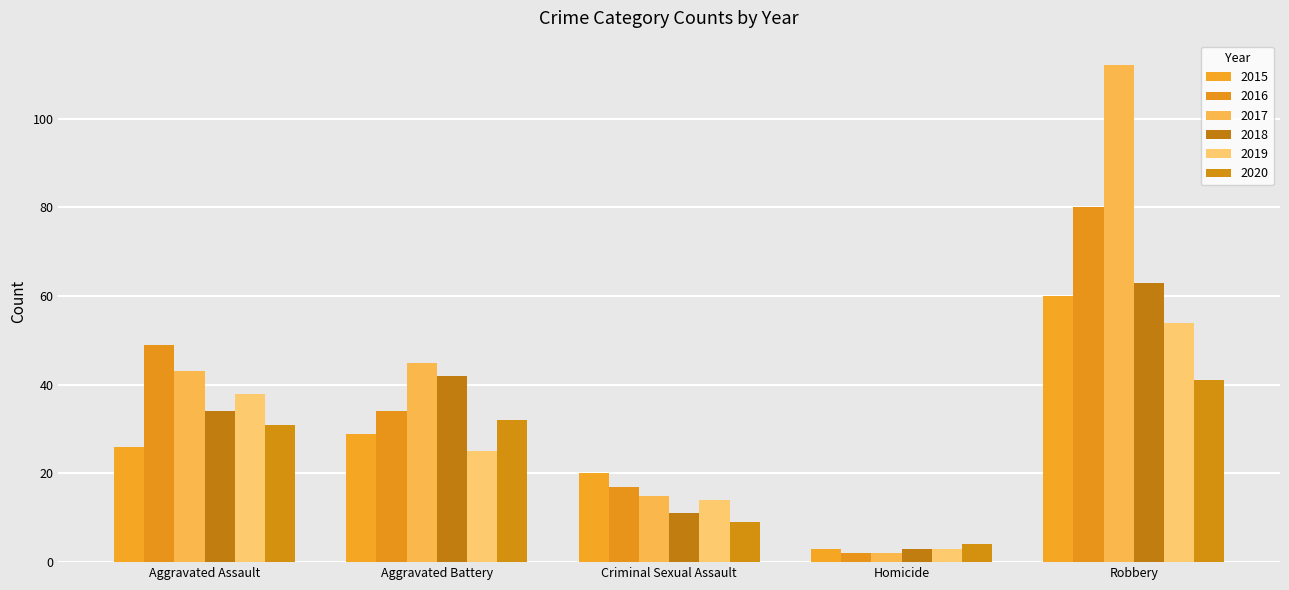

What is the total value across all series at Aggravated Assault?

221